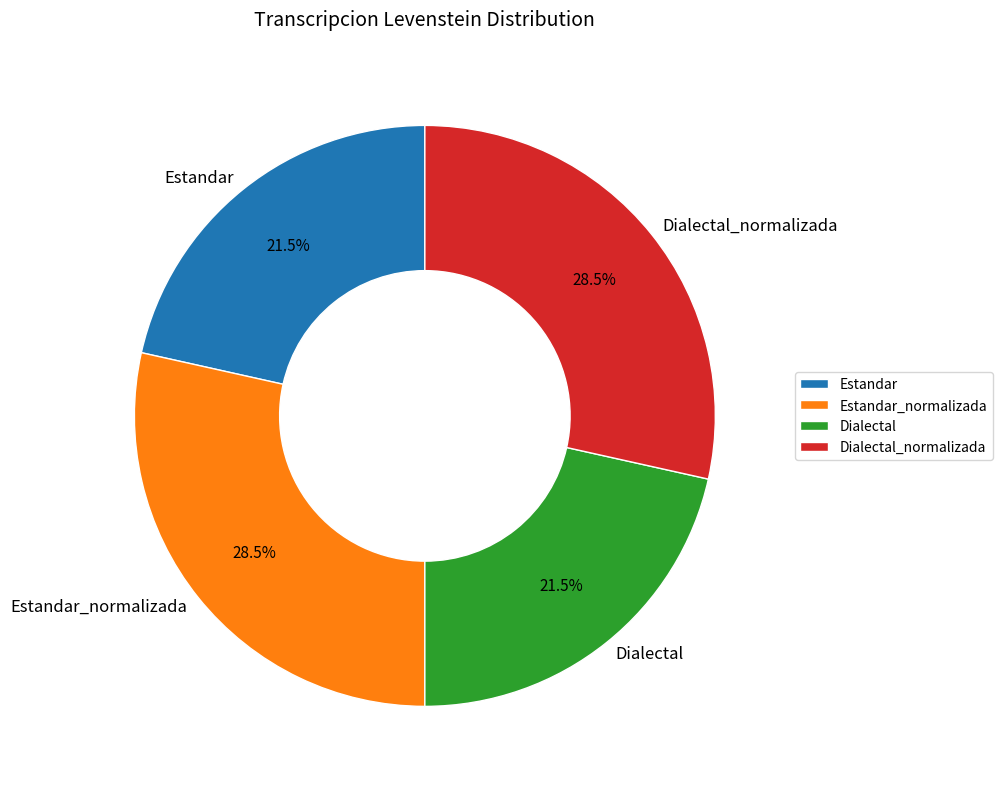

Which has a higher value, Dialectal or Estandar_normalizada?

Estandar_normalizada